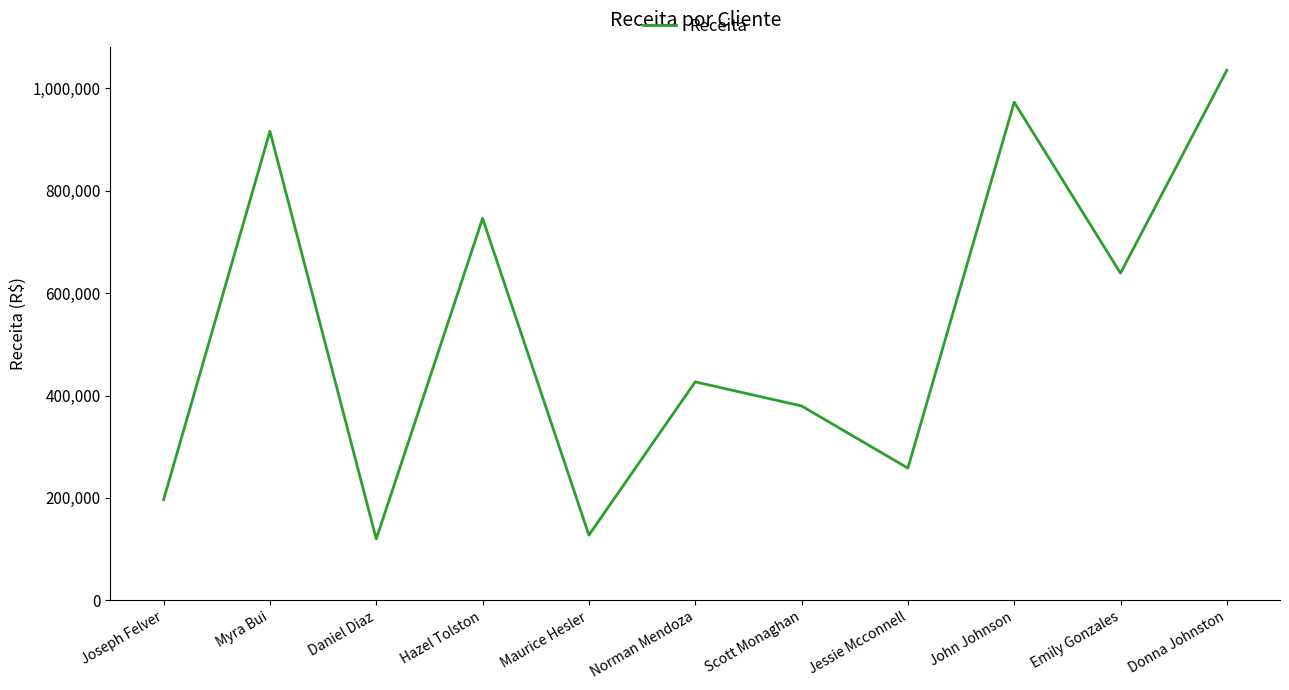

Between Jessie Mcconnell and John Johnson, which is larger?

John Johnson